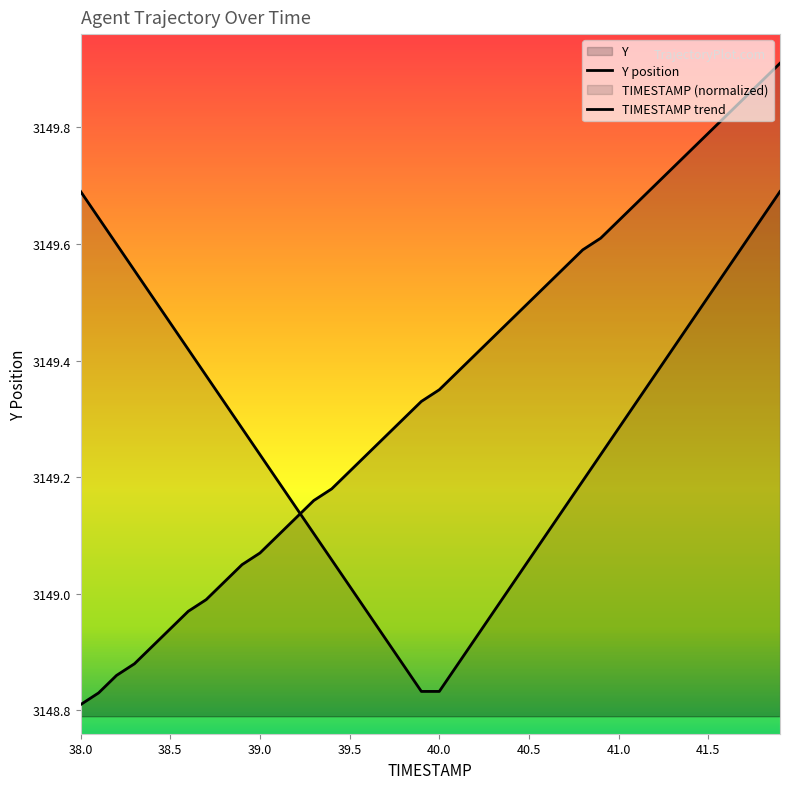

What is the value of the 32nd point from the left?

3149.7